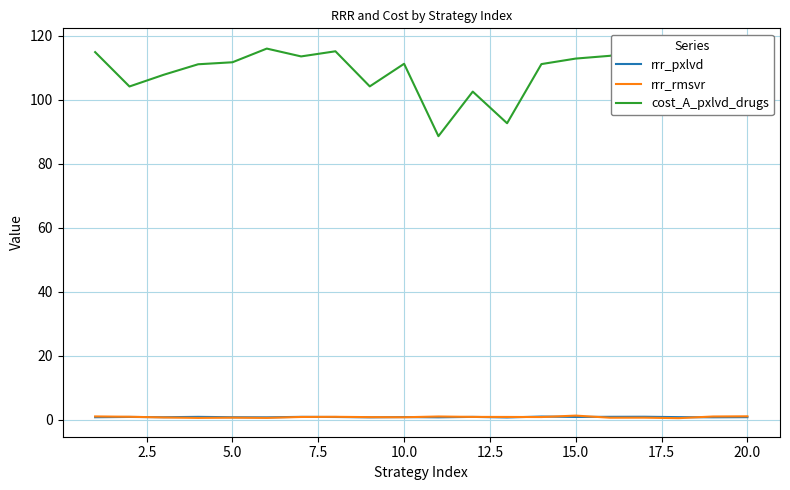

Reading left to right, transcribe all the data shown in this chart.

rrr_pxlvd: 0.8	0.9	0.8	1.0	0.8	0.8	1.0	0.9	0.8	0.9	0.8	1.0	0.8	1.1	0.9	1.0	1.0	0.9	0.8	0.9
rrr_rmsvr: 1.1	1.0	0.8	0.6	0.7	0.6	0.9	1.0	0.9	0.8	1.1	0.9	0.9	0.9	1.4	0.7	0.7	0.6	1.1	1.1
cost_A_pxlvd_drugs: 114.9	104.2	107.9	111.1	111.8	116.0	113.6	115.2	104.2	111.3	88.7	102.6	92.7	111.2	112.9	113.8	116.6	109.0	101.6	95.5